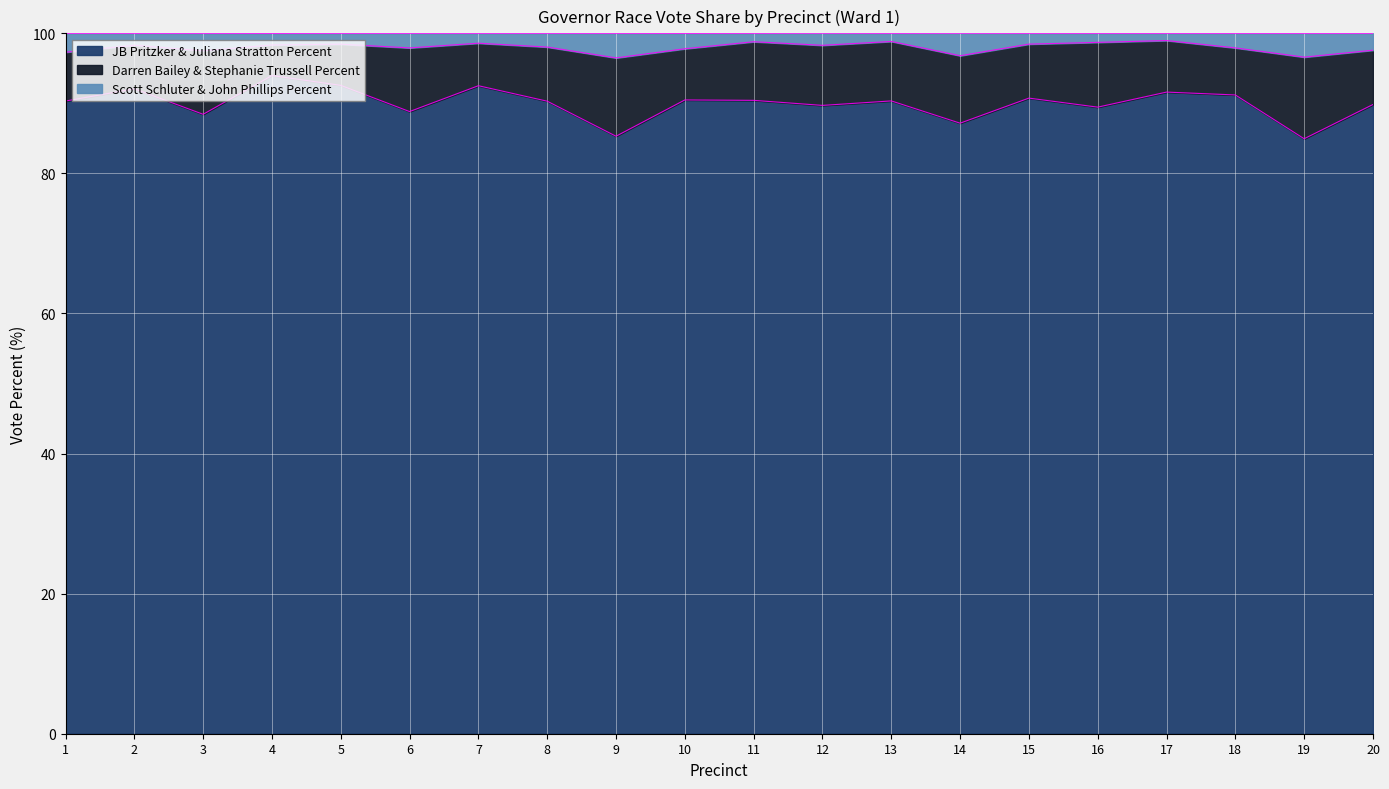

How many data points in JB Pritzker & Juliana Stratton Percent are less than 90?

8